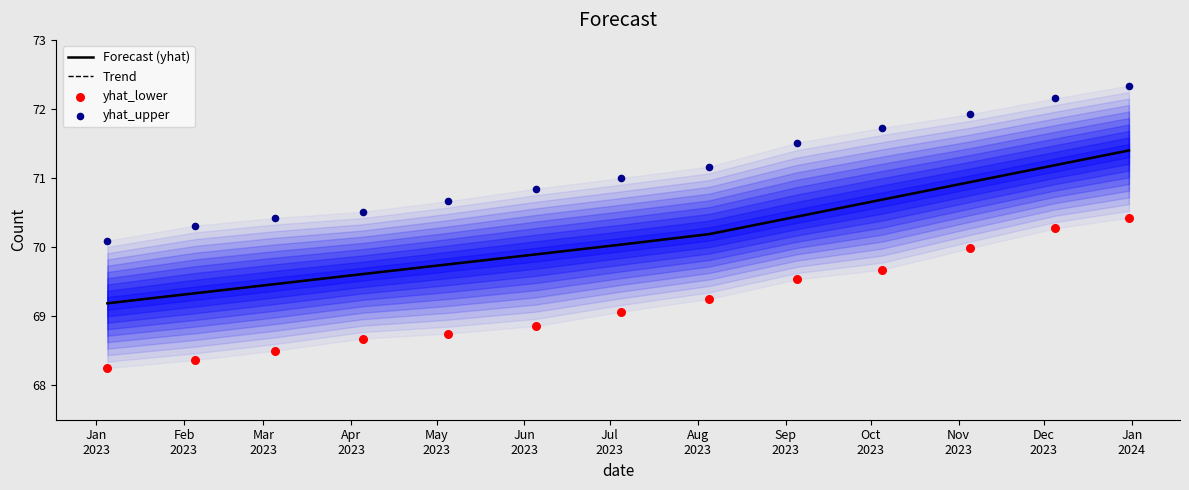

Is the value of yhat_upper at Sep
2023 greater than the value of Forecast (yhat) at Sep
2023?

Yes